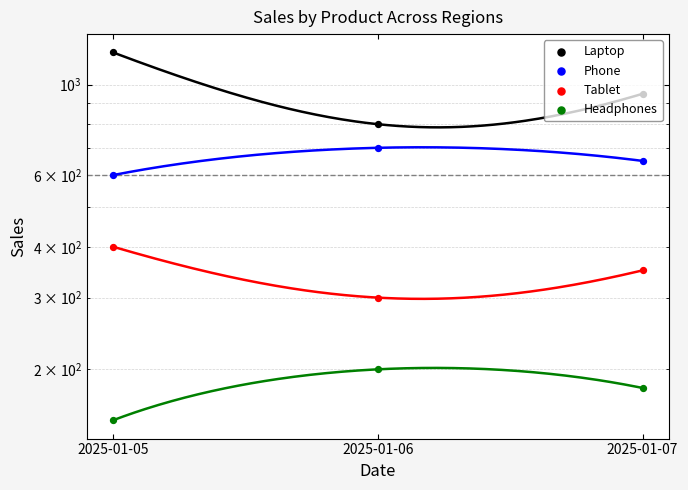

Which series reaches the maximum Y coordinate?

Laptop